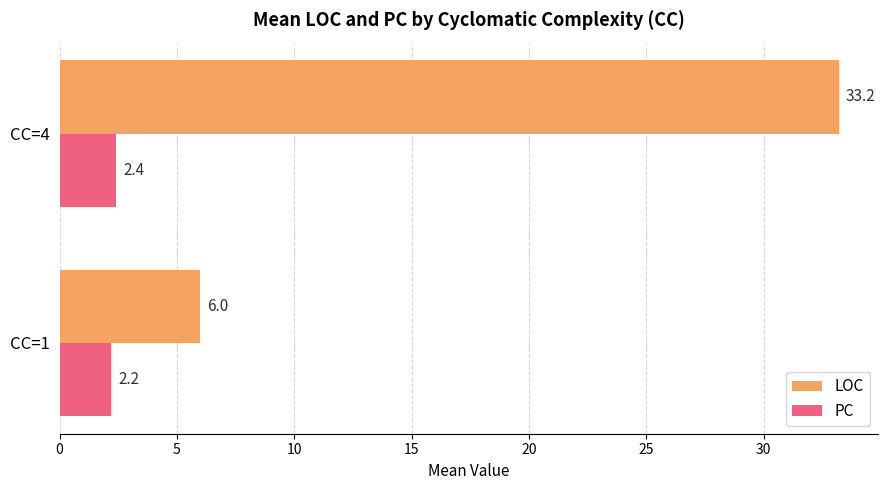

The PC series shows 2.2 at CC=1. True or false?

True